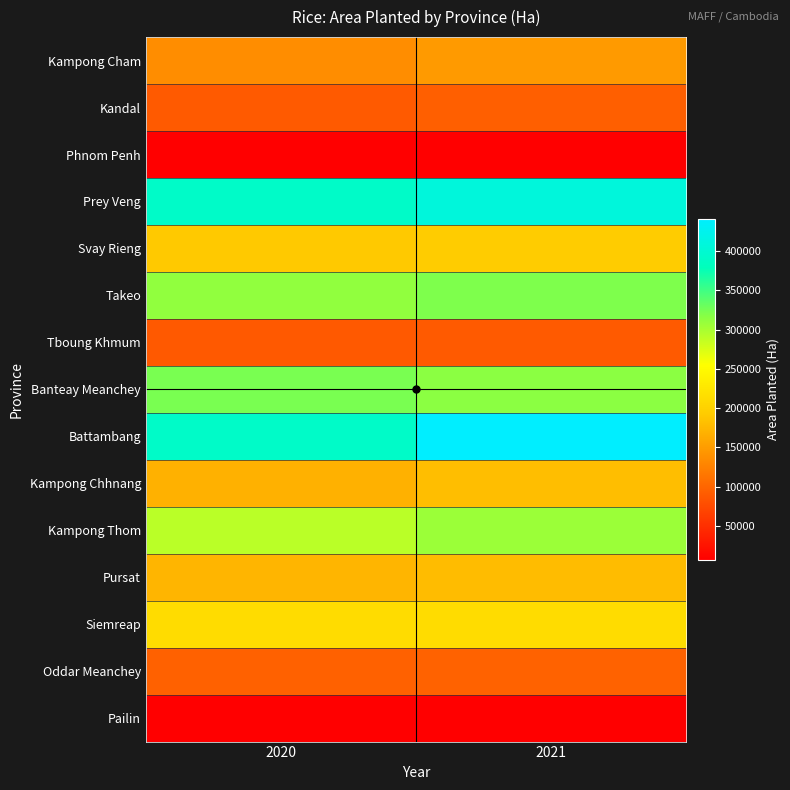

Between 2020 and 2021, which series saw the biggest shift?

Battambang